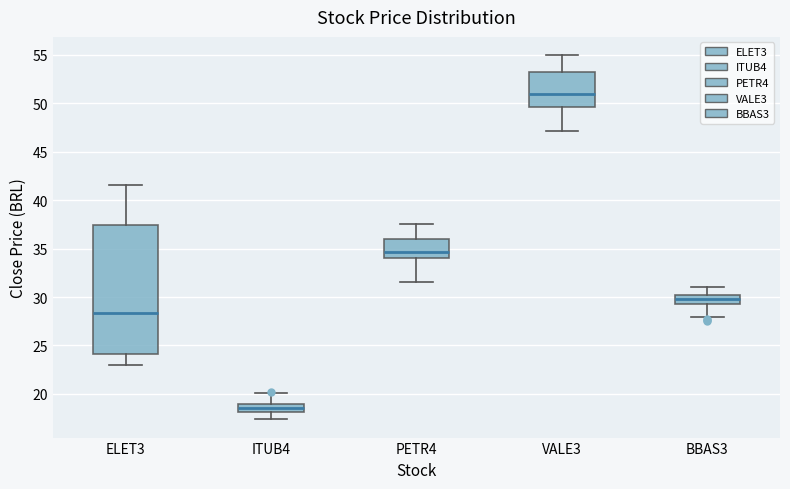

Reading left to right, read every box against the y-axis: the position of its median line, the range the box covers, and the ends of its whiskers. The values are not printed on the chart, so give them approximately, as read against the axis.

ELET3: median 28.5, box 24.0 to 37.5, whiskers 23.0 to 41.5
ITUB4: median 18.5, box 18.0 to 19.0, whiskers 17.5 to 20.0
PETR4: median 34.5, box 34.0 to 36.0, whiskers 31.5 to 37.5
VALE3: median 51.0, box 49.5 to 53.0, whiskers 47.0 to 55.0
BBAS3: median 30.0 (inside the box), box 29.5 to 30.0, whiskers 28.0 to 31.0